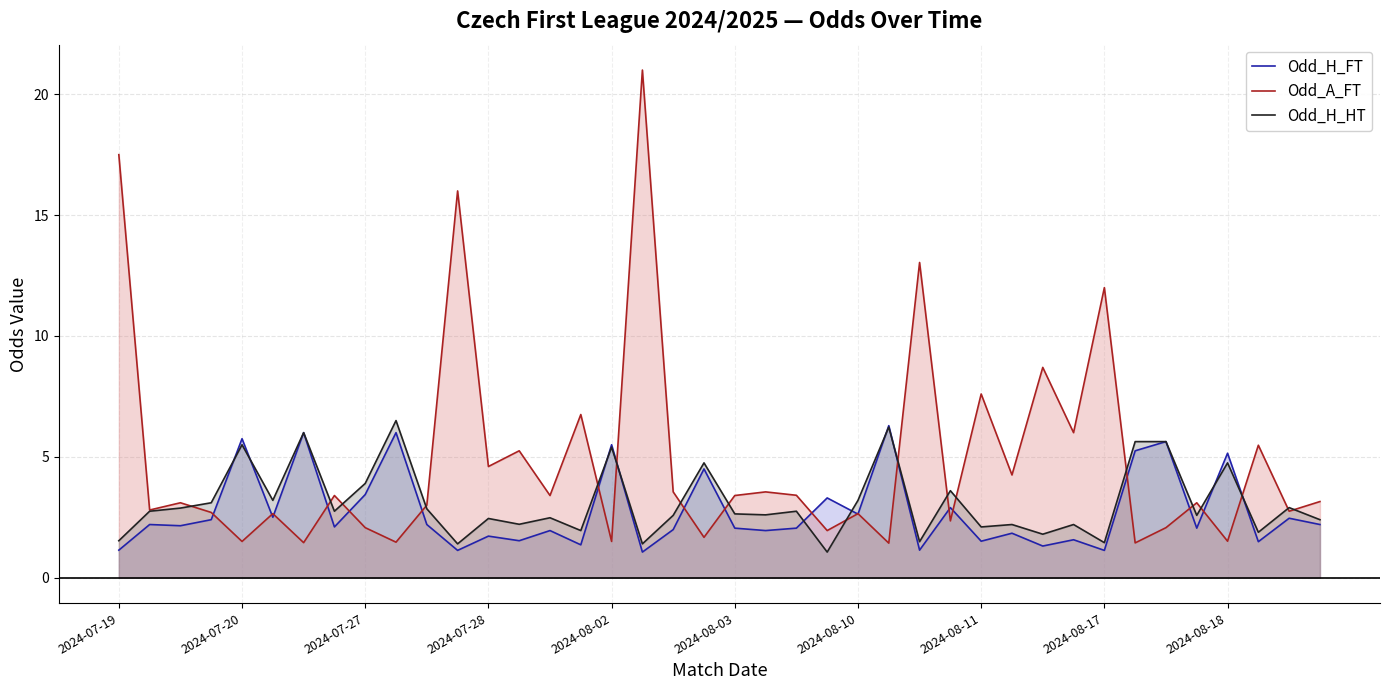

True or false: Odd_A_FT has more than 1 interior local peaks.

True